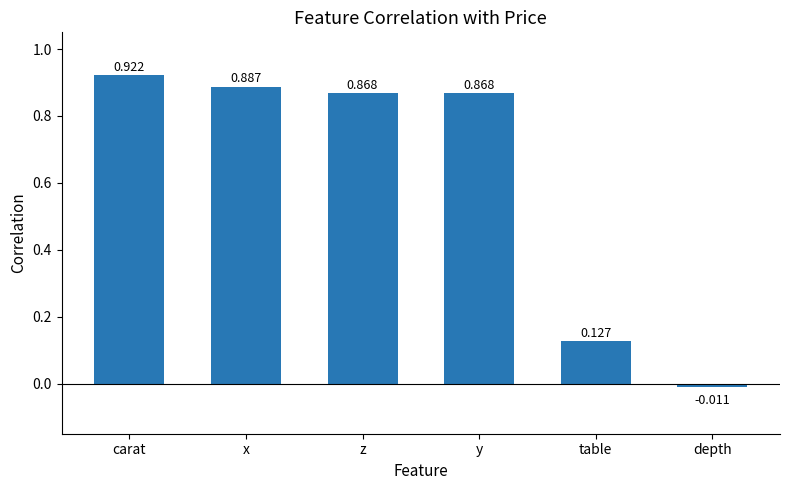

At which label is the value closest to 0?

depth